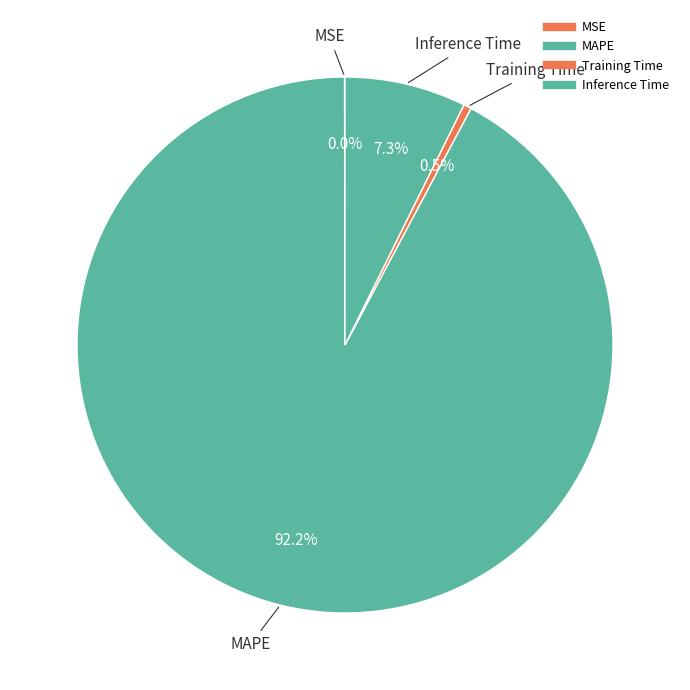

What is the change in value from MSE to Inference Time?

+1.0